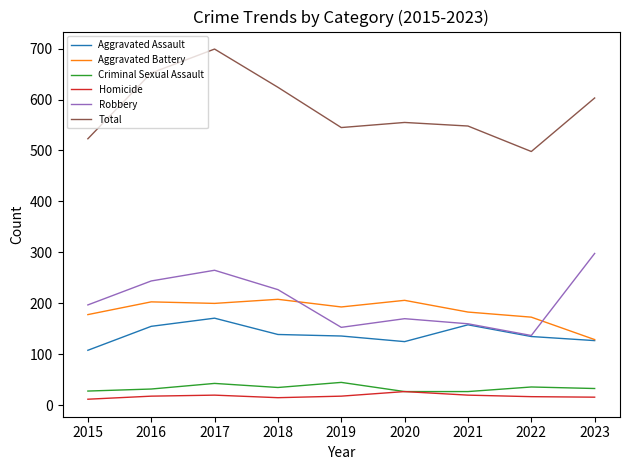

True or false: Aggravated Battery and Total intersect in this chart.

False